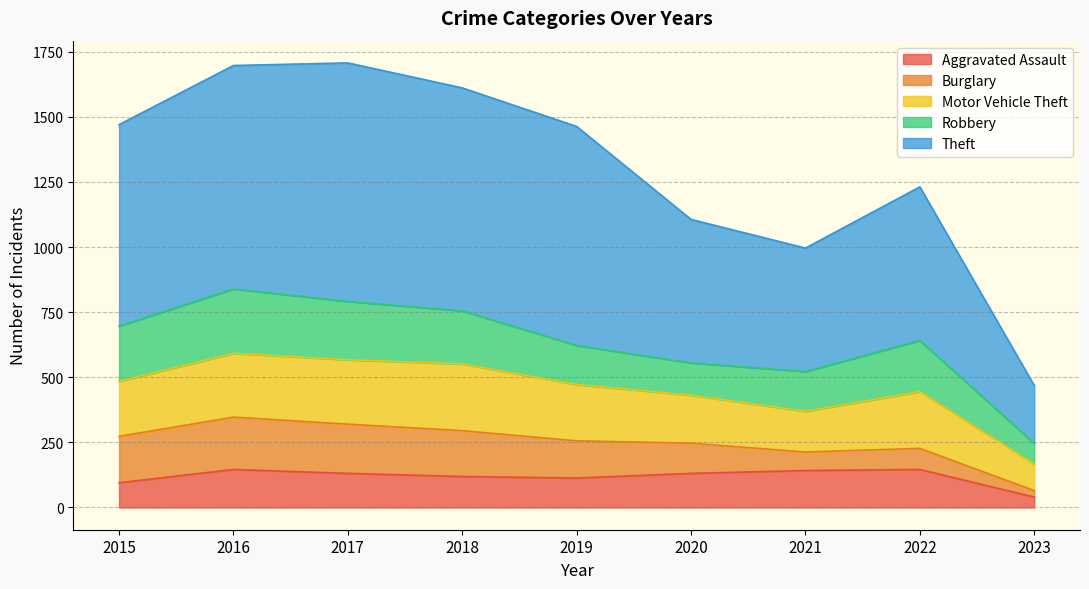

Is the value of Robbery at 2019 greater than the value of Aggravated Assault at 2019?

Yes